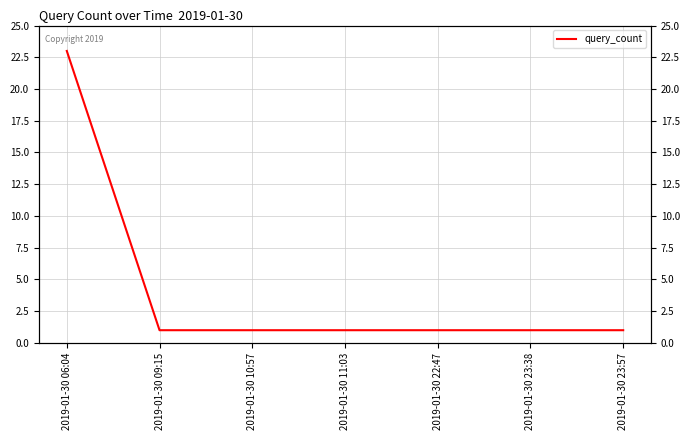

What is the value of the 3rd point from the left?

1